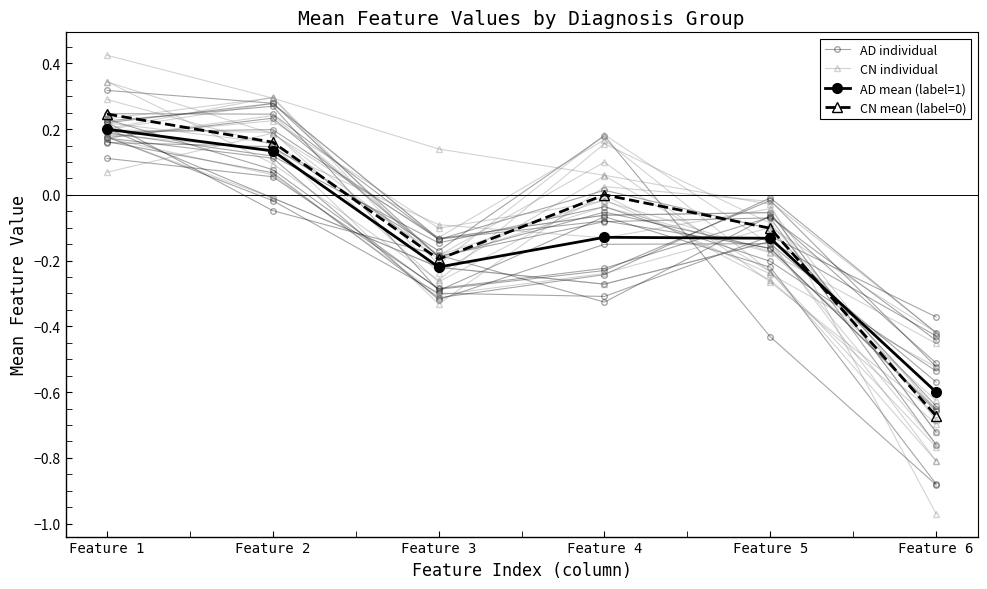

At Feature 4, list the series in order from largest to smallest.

CN individual, CN mean (label=0), AD mean (label=1), AD individual